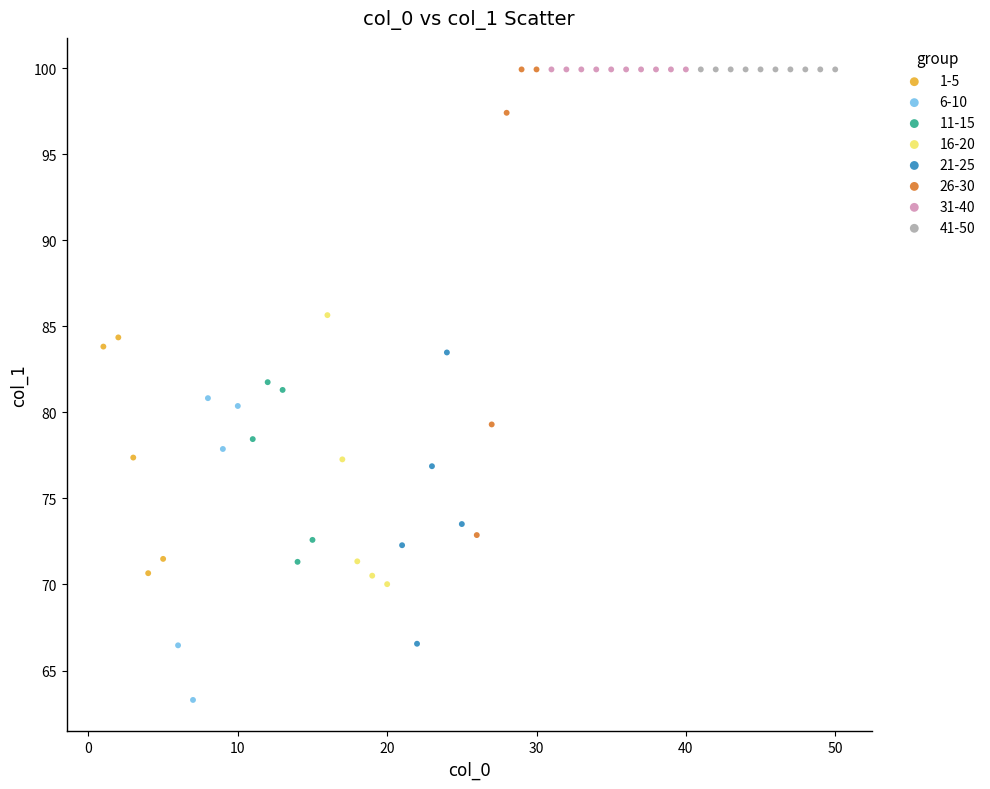

Which series contains the lowest Y value?

6-10